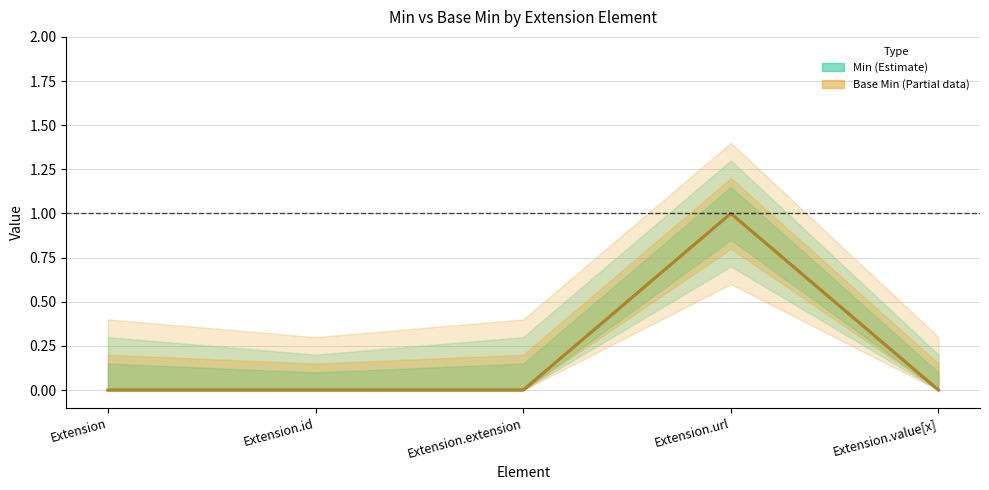

Which series has the largest range (max minus min)?

Min